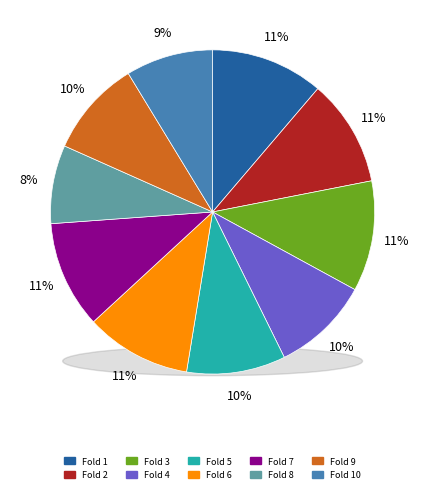

Which slice is the largest?

Fold 1